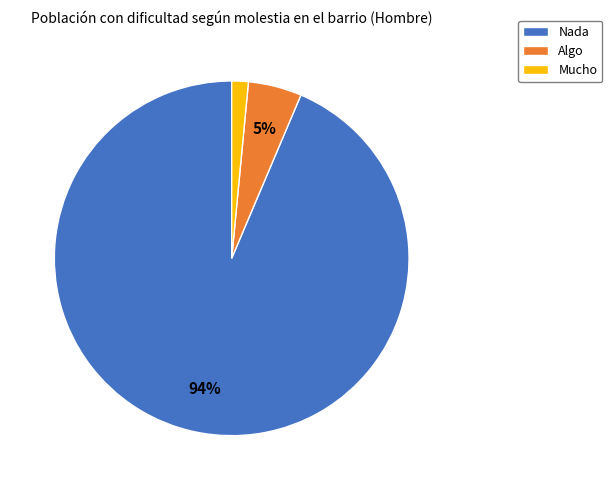

To the nearest percent, what percentage of the pie is Mucho?

2%